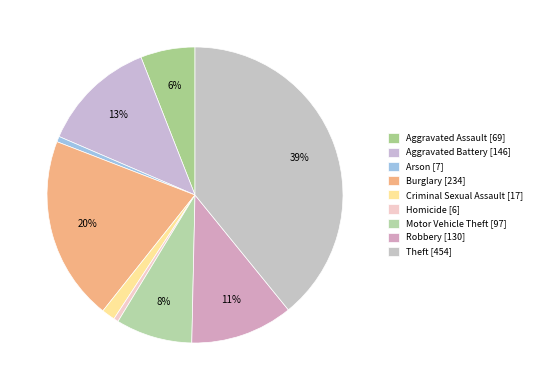

Is it true that Robbery [130] is 2% of the pie?

False